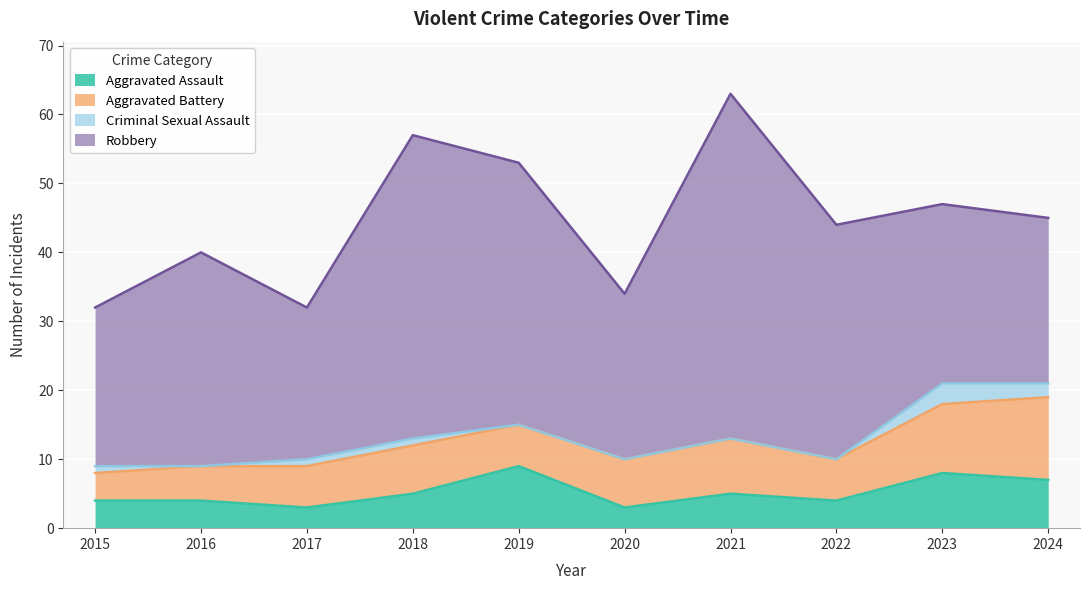

What is the difference between the Aggravated Assault values at 2017 and 2018?

2